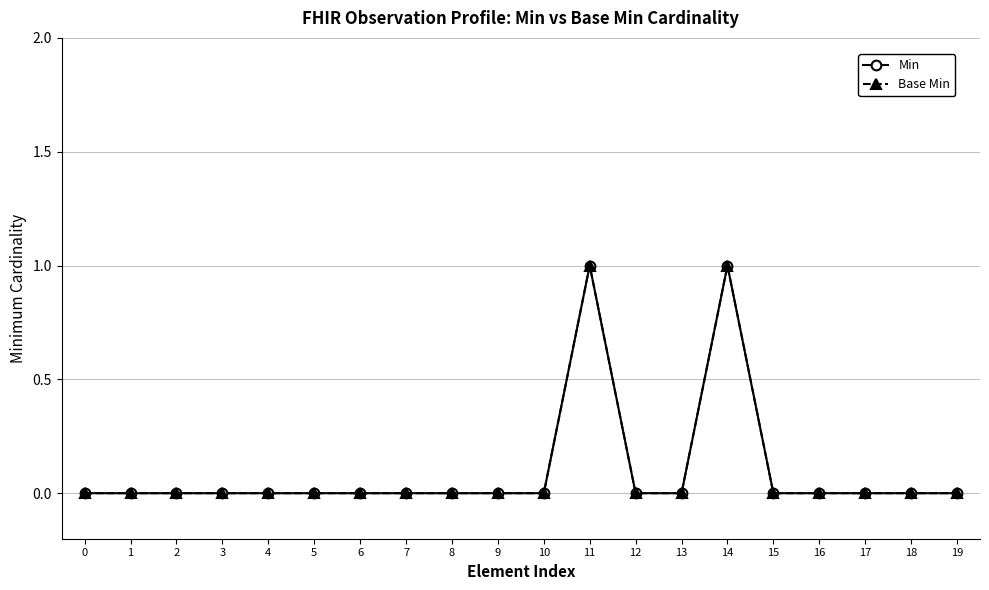

Reading left to right, what are all the values shown in this chart?

Min: 0=0	1=0	2=0	3=0	4=0	5=0	6=0	7=0	8=0	9=0	10=0	11=1	12=0	13=0	14=1	15=0	16=0	17=0	18=0	19=0
Base Min: 0=0	1=0	2=0	3=0	4=0	5=0	6=0	7=0	8=0	9=0	10=0	11=1	12=0	13=0	14=1	15=0	16=0	17=0	18=0	19=0